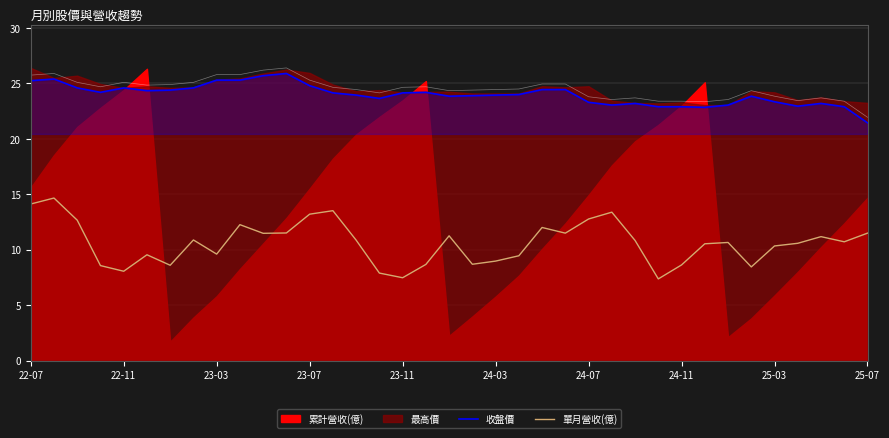

How many values in the 收盤價 series are below 24?

18